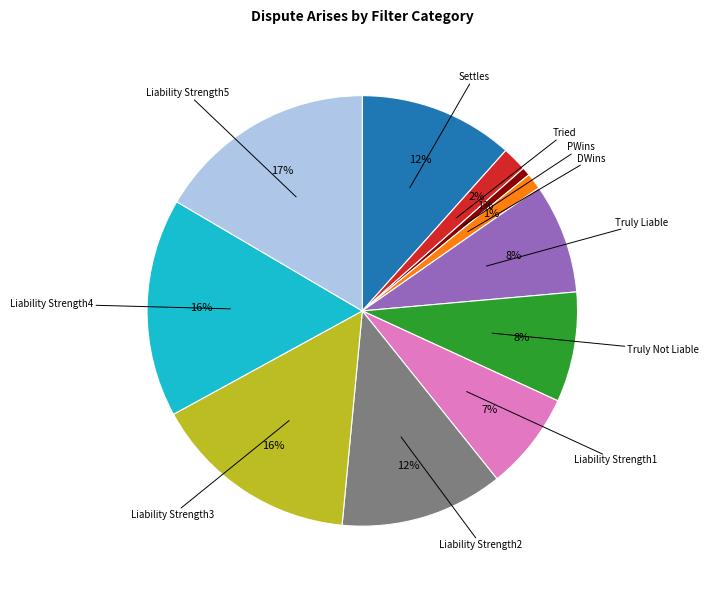

Is DWins the majority of the pie?

No